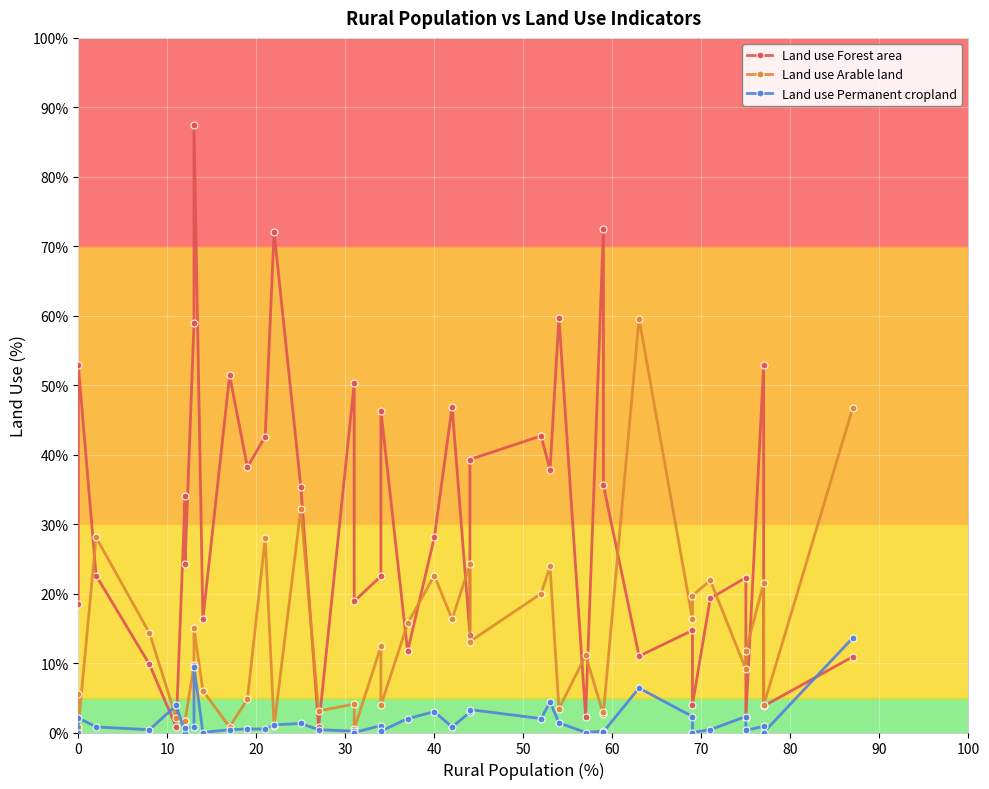

How many data points in Land use Forest area are less than 28?

20